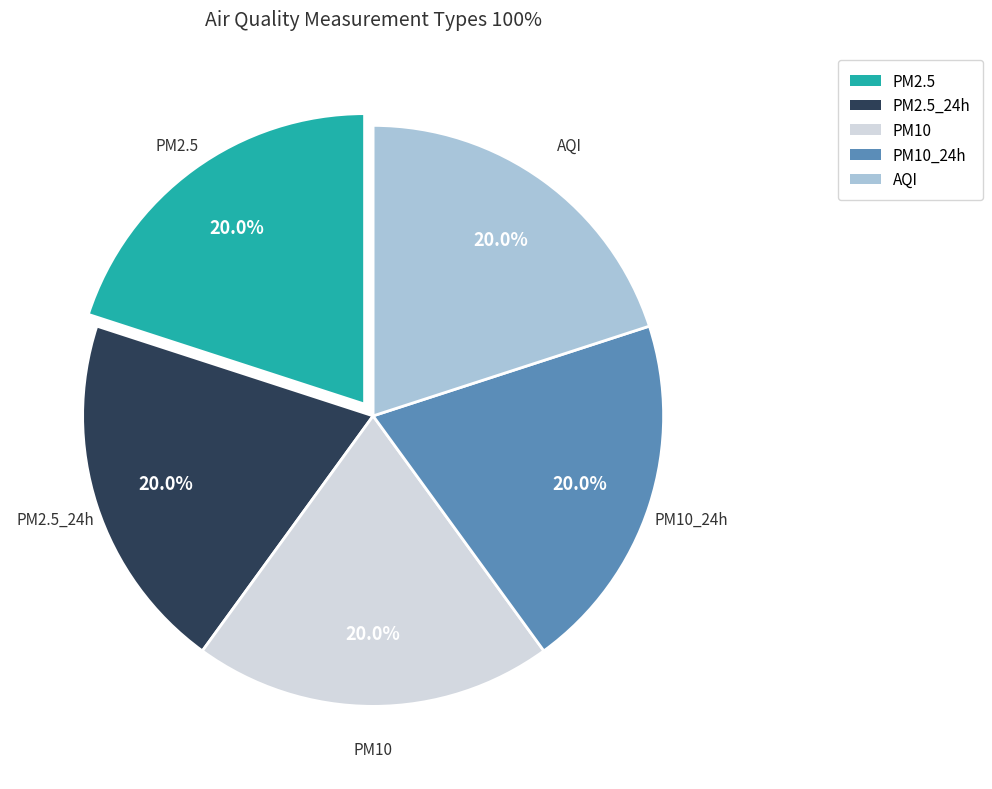

What is the ratio of the value at PM2.5 to the value at PM10?

1.0